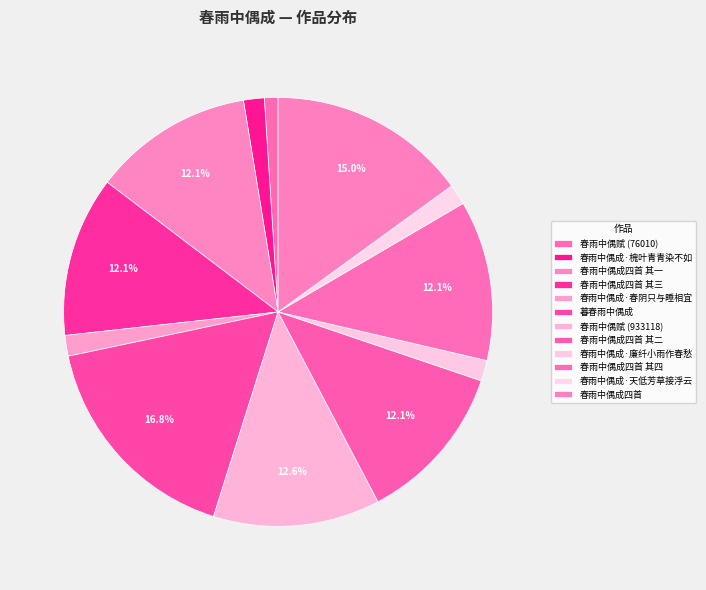

Count the number of slices in the pie.

12